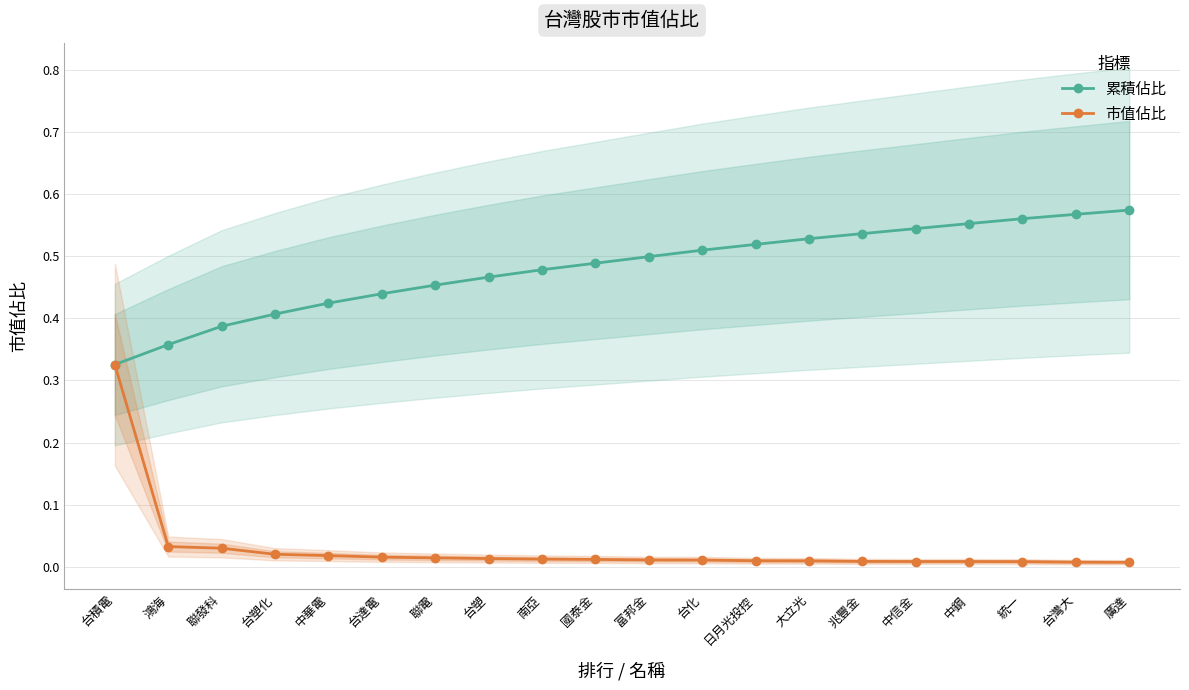

What is the sum of the 市值佔比 values at 鴻海 and 台塑化?

0.1